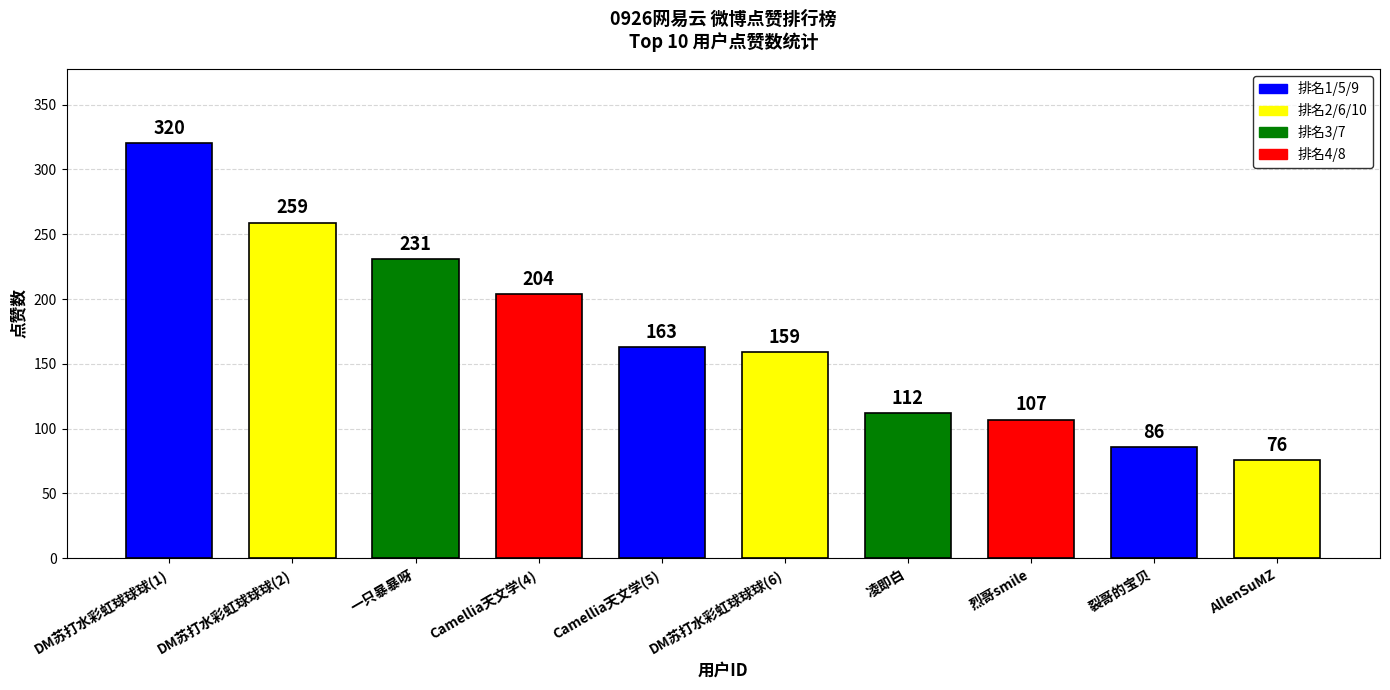

The value at DM苏打水彩虹球球球(1) is 219. True or false?

False